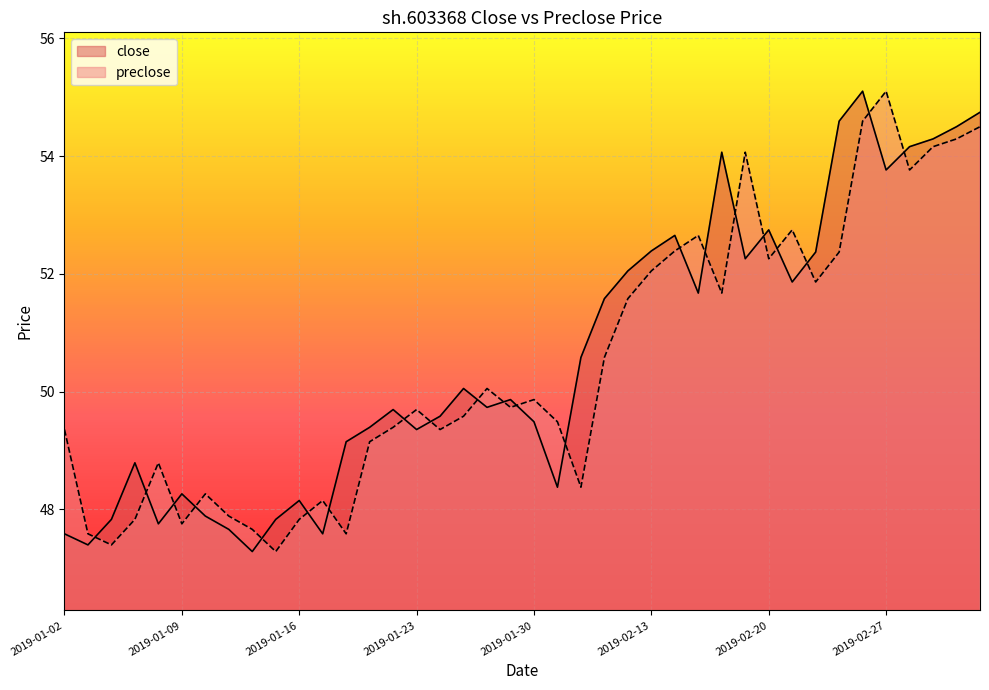

What is the sum of all close values?

2024.1